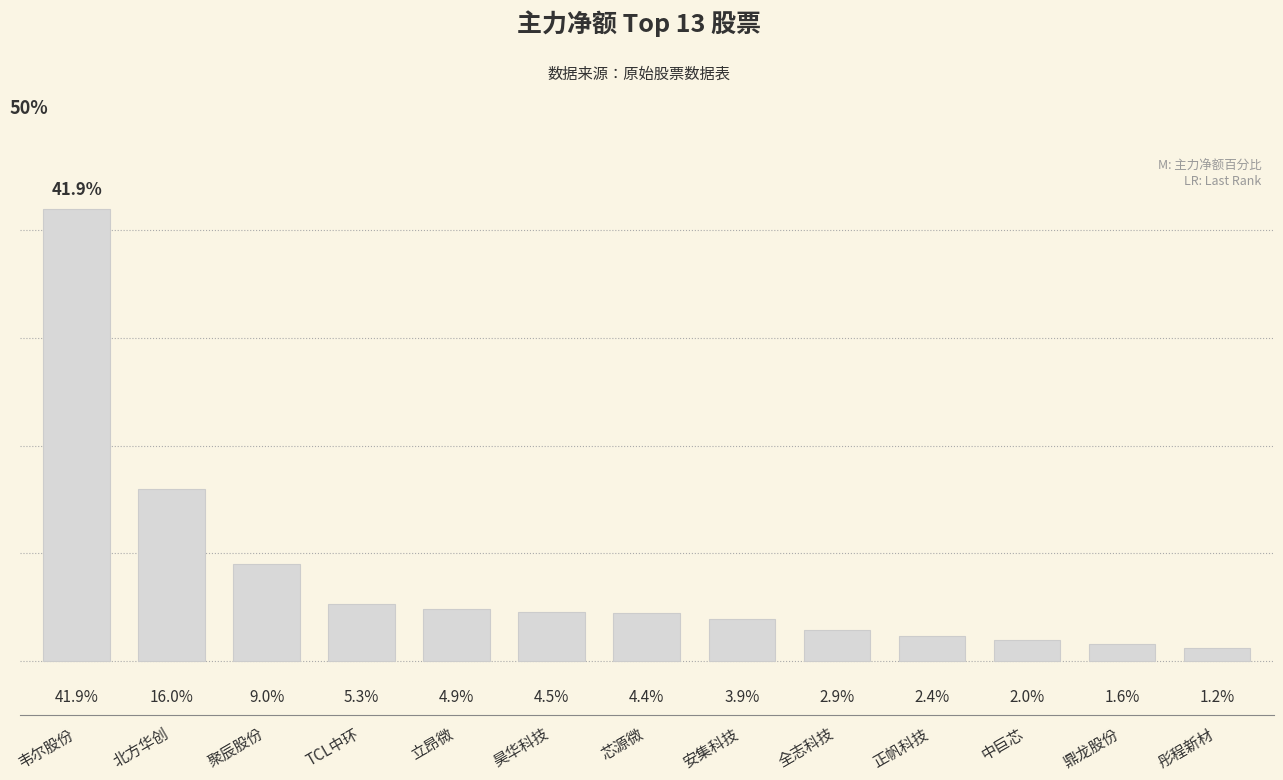

Rank the categories by value from lowest to highest.

彤程新材, 鼎龙股份, 中巨芯, 正帆科技, 全志科技, 安集科技, 芯源微, 昊华科技, 立昂微, TCL中环, 聚辰股份, 北方华创, 韦尔股份